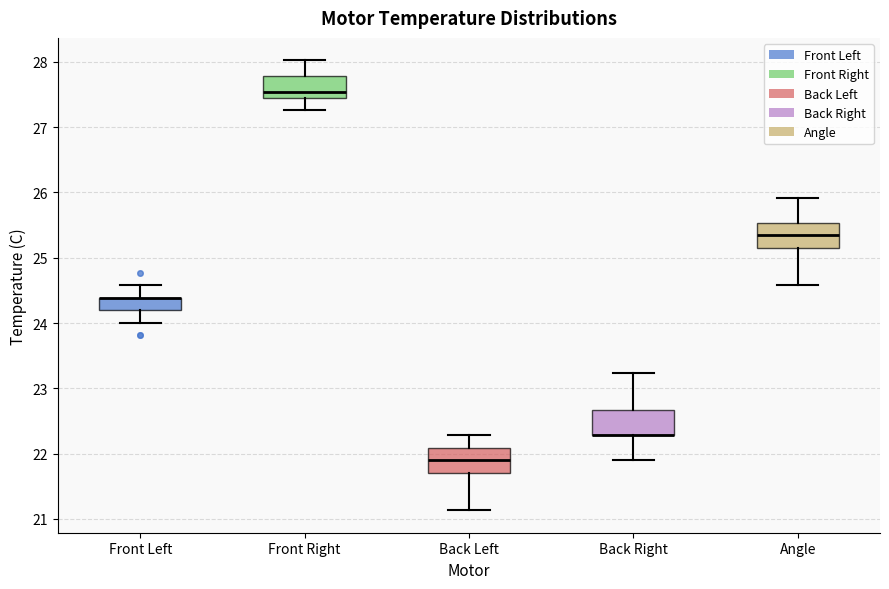

Where does the upper whisker of the box for Front Right end on the y-axis? The values are not printed on the chart, so give them approximately, as read against the axis.

28.0